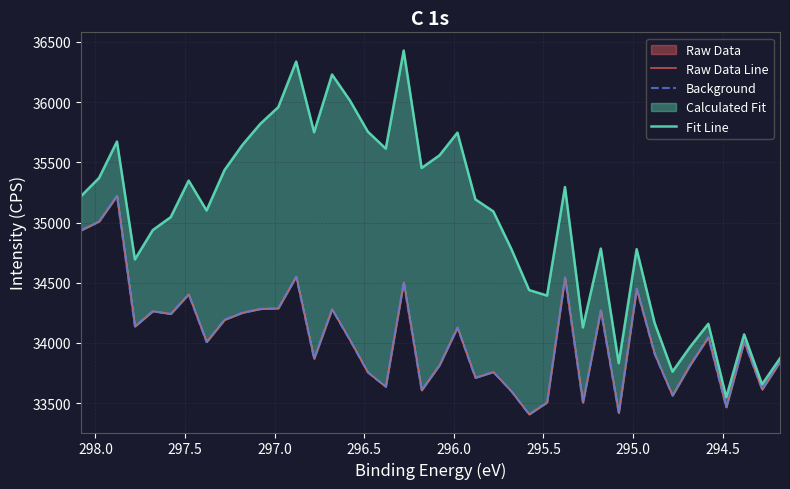

Which series has the largest total across all categories?

Fit Line